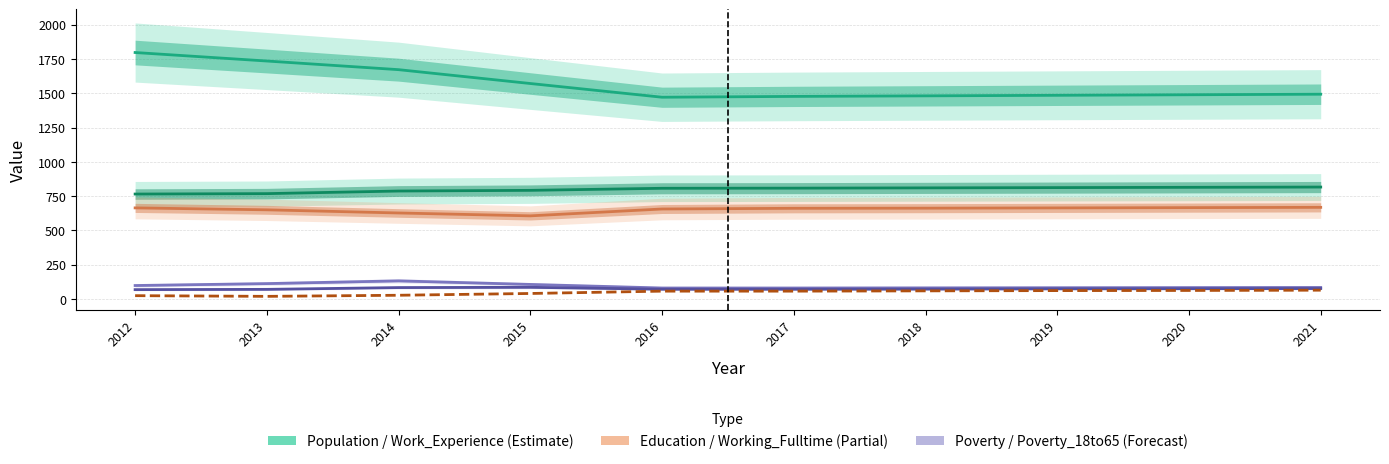

Which series has the largest total across all categories?

Population